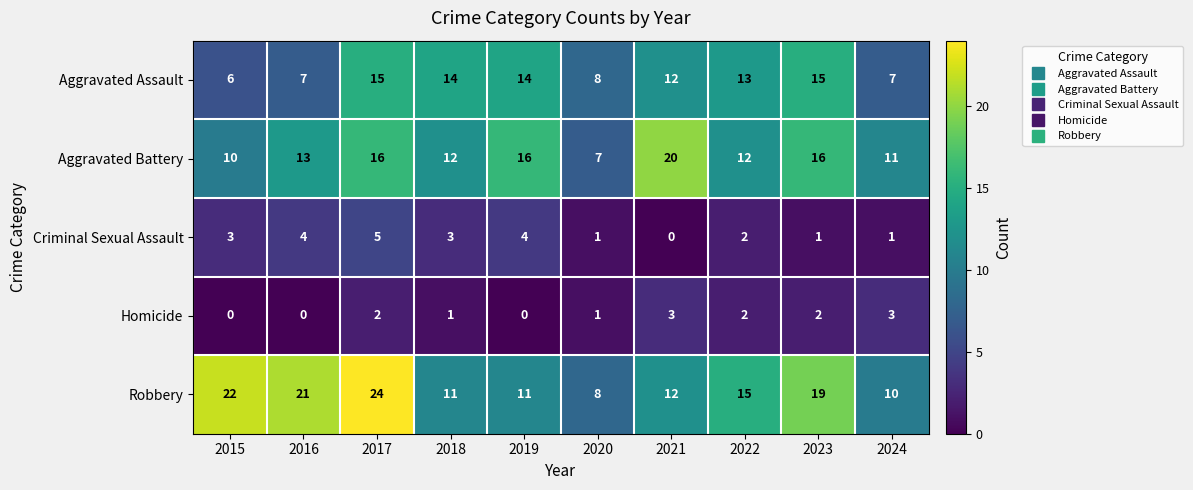

At how many categories does at least one series exceed 7?

10